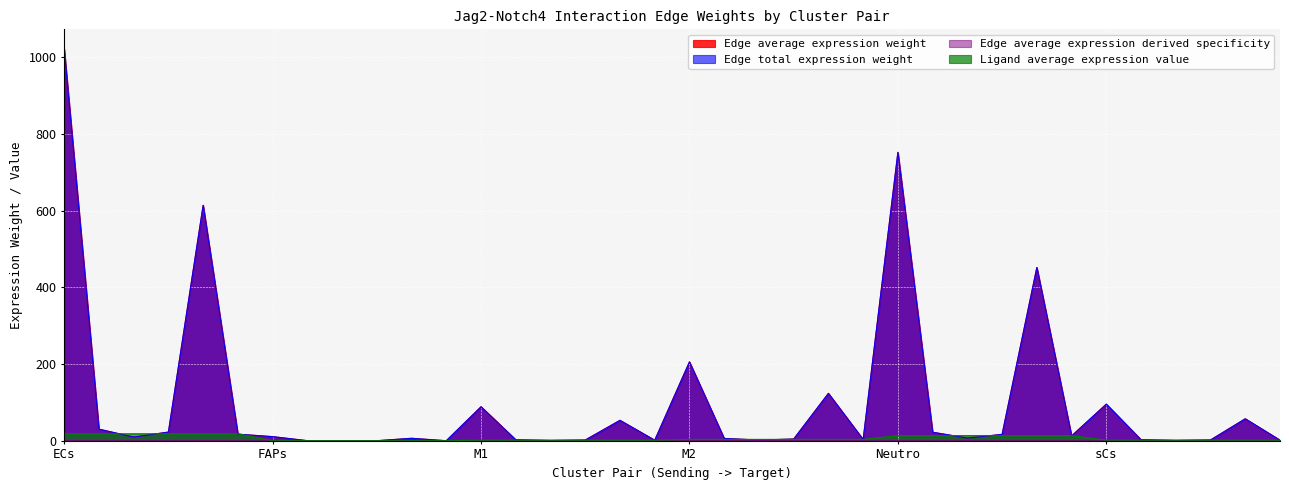

Does the chart display data point markers on the line(s)?

No